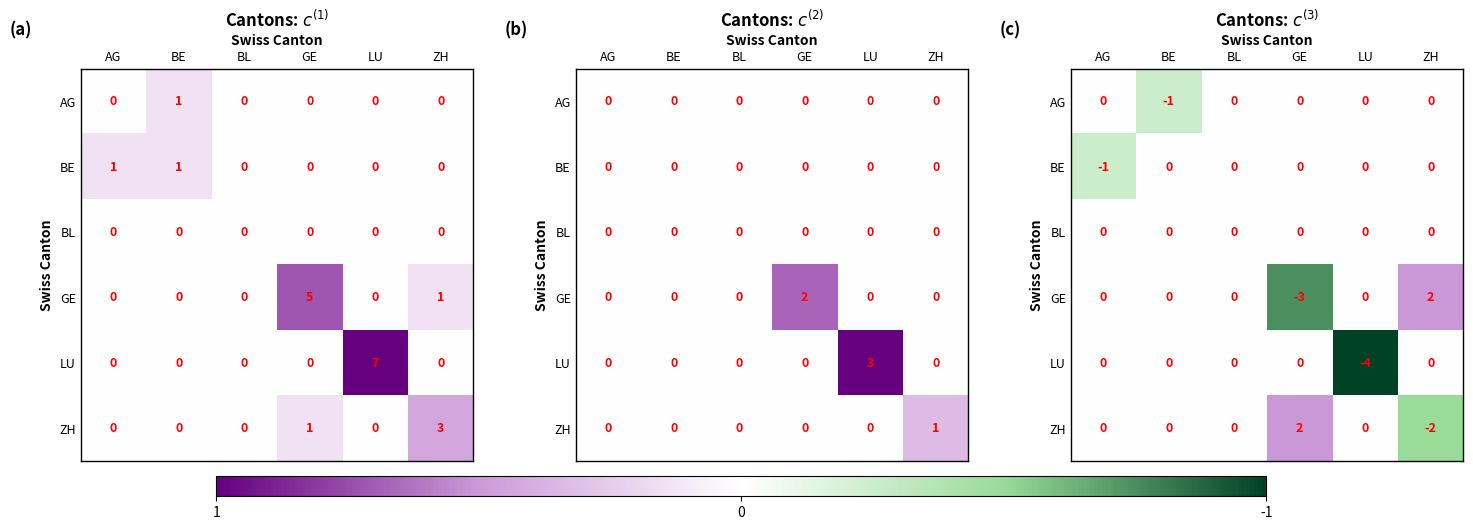

The BE series shows 0.1 at BL. True or false?

False